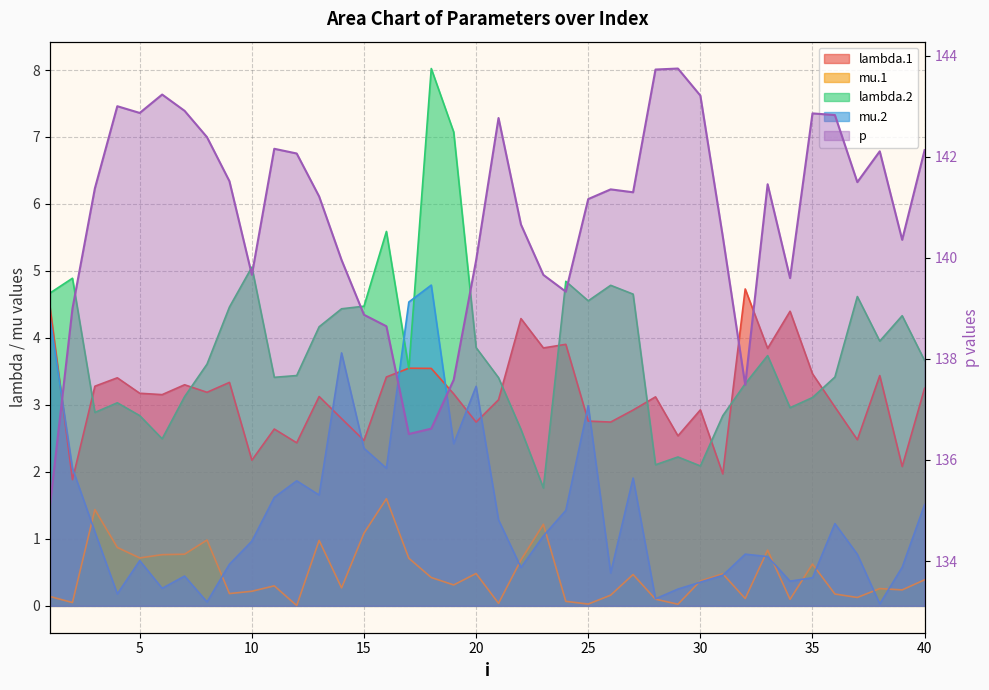

Reading right to left, extract all data points from this chart.

lambda.1: 3.2	2.1	3.4	2.5	3.0	3.5	4.4	3.8	4.7	2.0	2.9	2.5	3.1	2.9	2.7	2.8	3.9	3.9	4.3	3.1	2.7	3.2	3.5	3.5	3.4	2.5	2.8	3.1	2.4	2.6	2.2	3.3	3.2	3.3	3.2	3.2	3.4	3.3	1.9	4.5
mu.1: 0.4	0.2	0.3	0.1	0.2	0.6	0.1	0.8	0.1	0.5	0.4	0.0	0.1	0.5	0.2	0.0	0.1	1.2	0.7	0.0	0.5	0.3	0.4	0.7	1.6	1.1	0.3	1.0	0.0	0.3	0.2	0.2	1.0	0.8	0.8	0.7	0.9	1.4	0.0	0.1
lambda.2: 3.7	4.3	4.0	4.6	3.4	3.1	3.0	3.7	3.3	2.8	2.1	2.2	2.1	4.7	4.8	4.6	4.8	1.8	2.6	3.4	3.9	7.1	8.0	3.5	5.6	4.5	4.4	4.2	3.4	3.4	5.1	4.5	3.6	3.1	2.5	2.8	3.0	2.9	4.9	4.7
mu.2: 1.5	0.6	0.0	0.8	1.2	0.4	0.4	0.7	0.8	0.5	0.4	0.3	0.1	1.9	0.5	3.0	1.4	1.0	0.6	1.3	3.3	2.4	4.8	4.5	2.1	2.4	3.8	1.7	1.9	1.6	1.0	0.6	0.1	0.4	0.3	0.7	0.2	1.1	2.1	4.3
p: 142.1	140.4	142.1	141.5	142.8	142.9	139.6	141.5	137.5	140.4	143.2	143.7	143.7	141.3	141.4	141.2	139.3	139.7	140.7	142.8	139.9	137.6	136.6	136.5	138.6	138.9	140.0	141.2	142.1	142.2	139.7	141.5	142.4	142.9	143.2	142.9	143.0	141.4	139.0	135.1